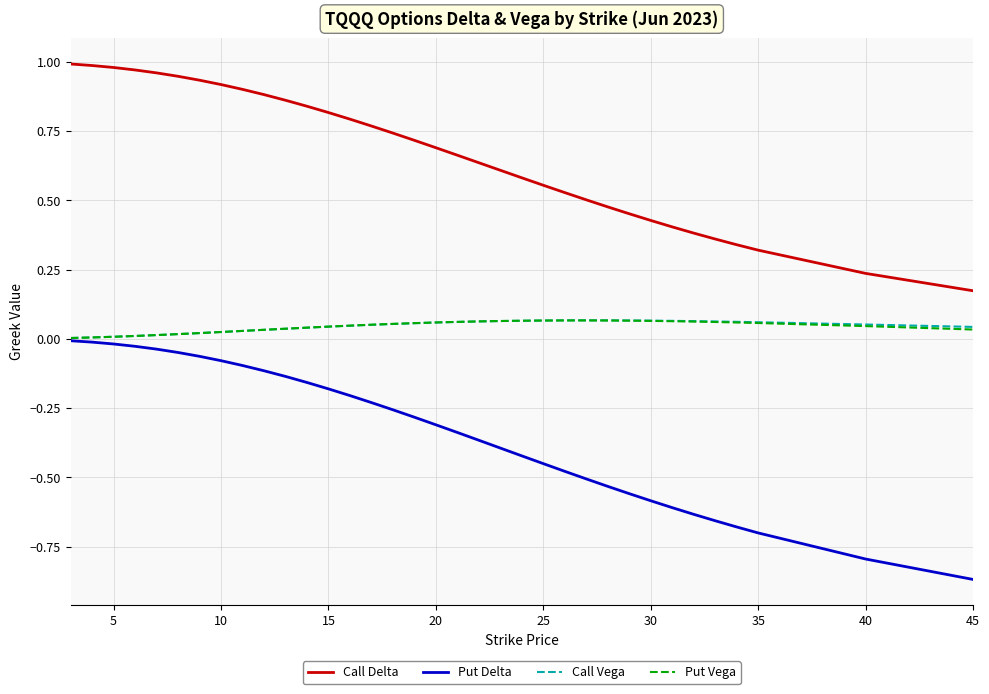

Which series has the largest range (max minus min)?

Put Delta